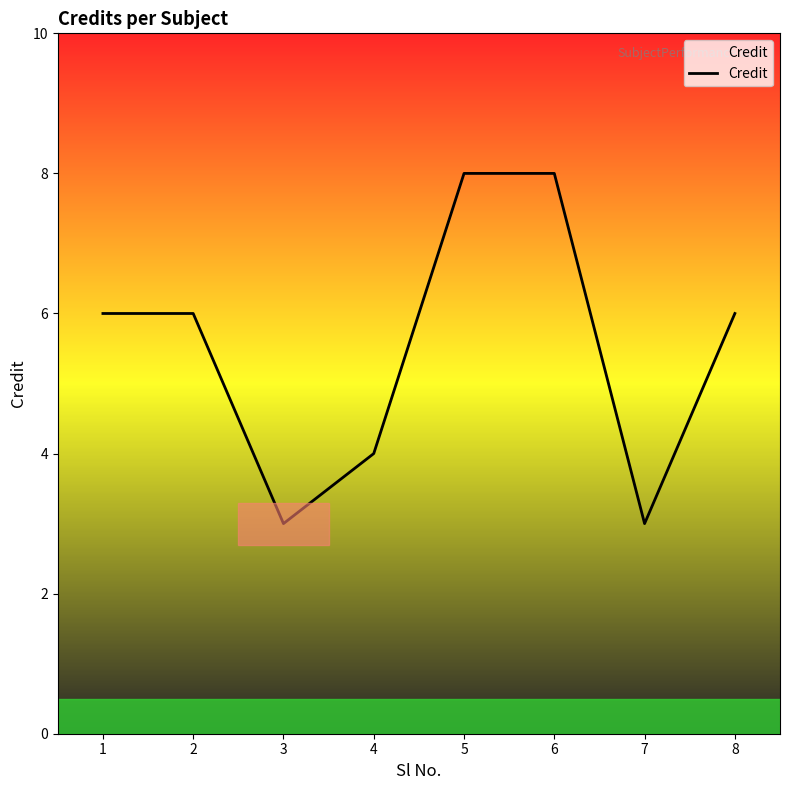

Which has a higher value, 3 or 5?

5